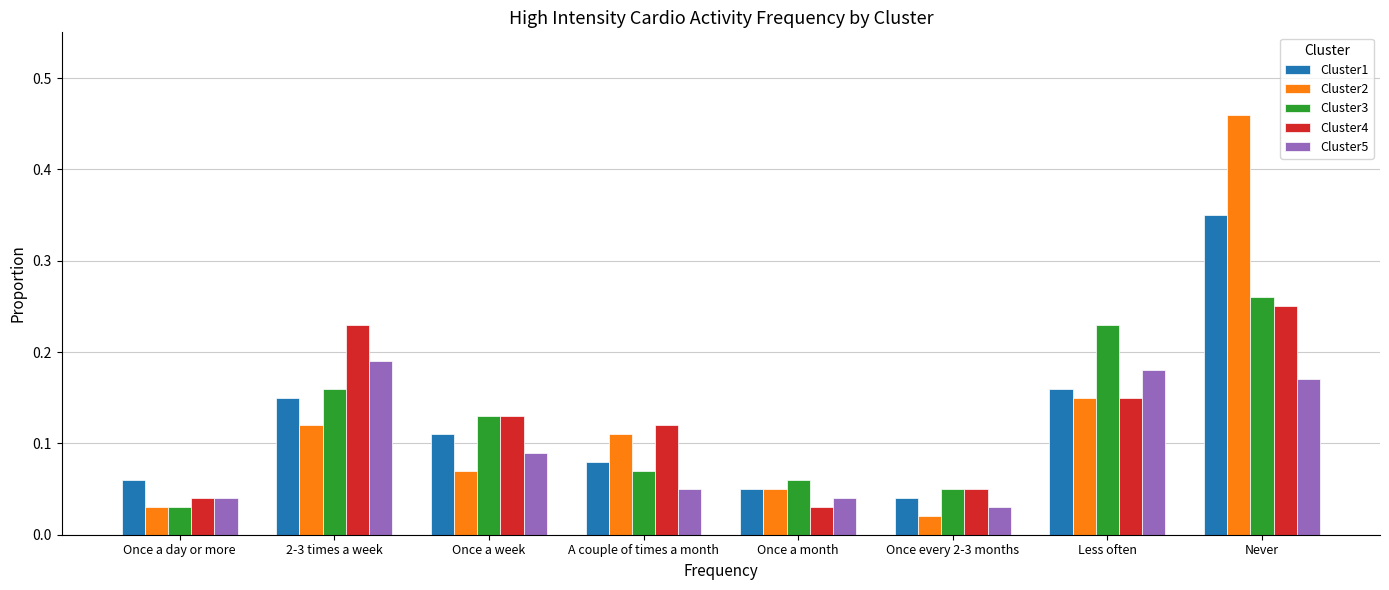

Which series has the largest range (max minus min)?

Cluster2